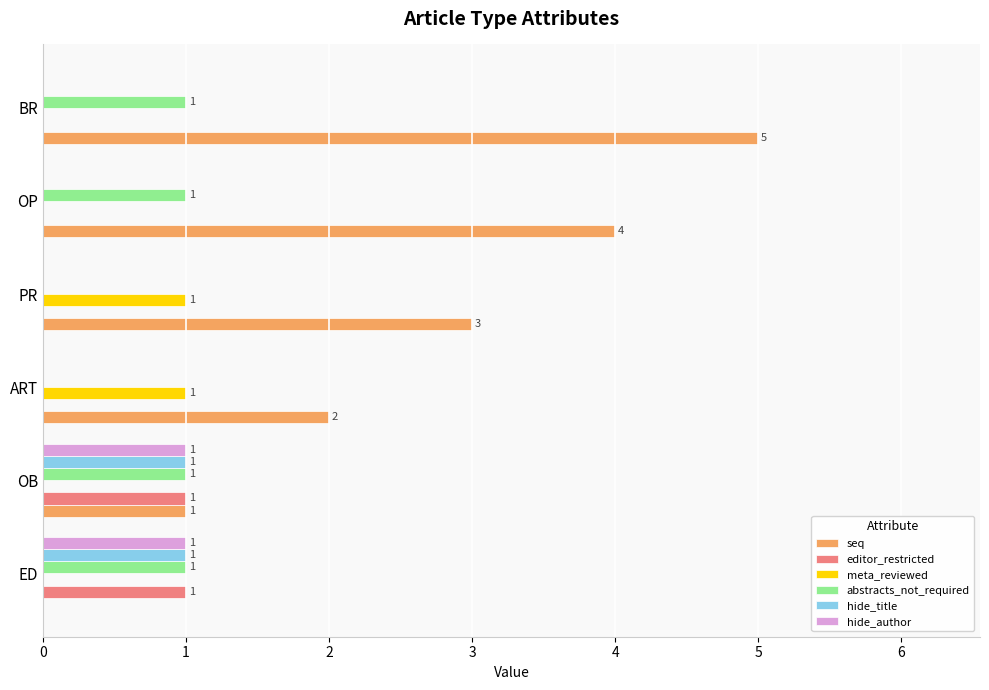

Which category has the highest value across all series?

BR